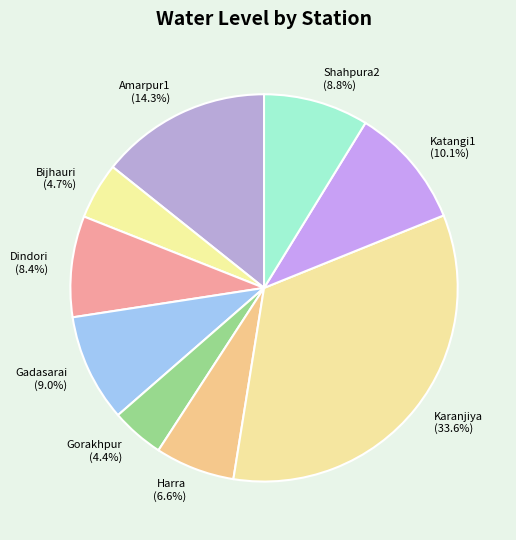

Is it true that Amarpur1 is 14% of the pie?

True